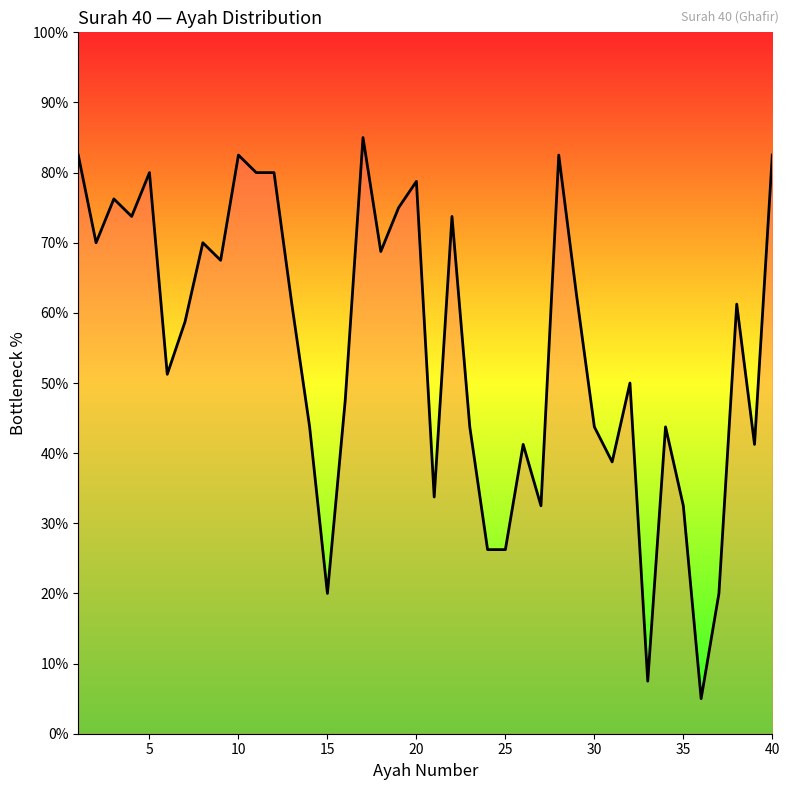

What is the minimum value shown in the chart?

5.0